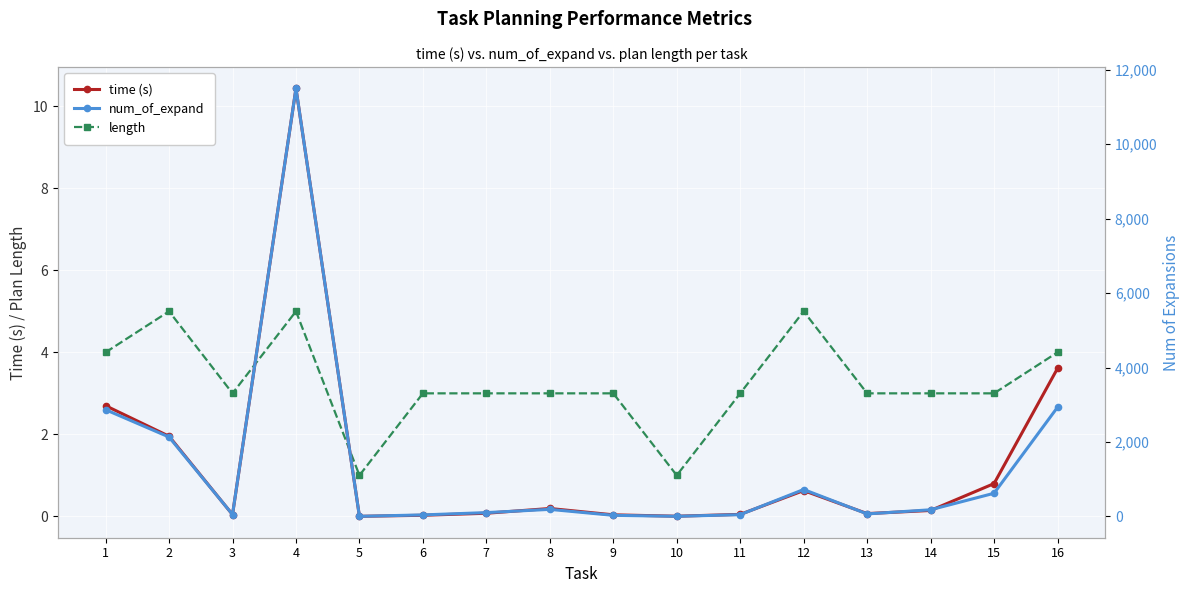

Rank the categories by num_of_expand value from lowest to highest.

5, 10, 9, 6, 11, 3, 13, 7, 14, 8, 15, 12, 2, 1, 16, 4